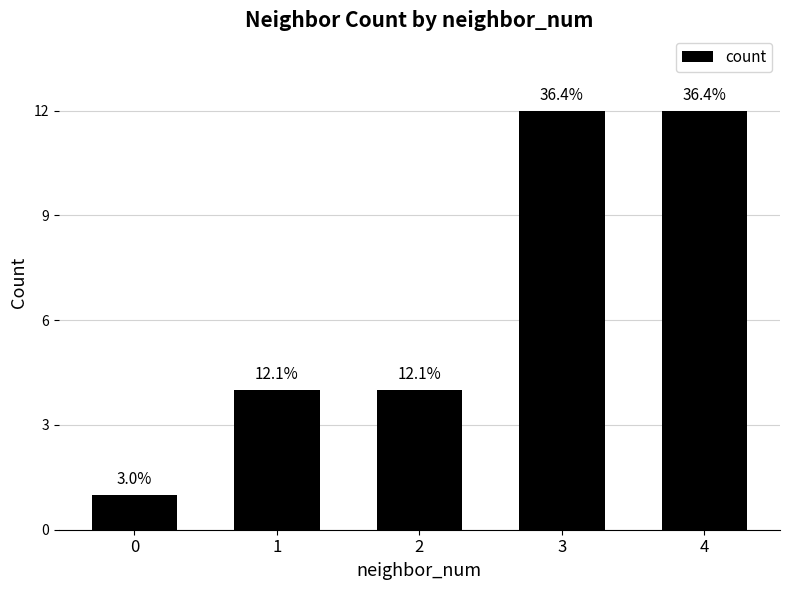

What is the difference between the maximum and second lowest values?

8